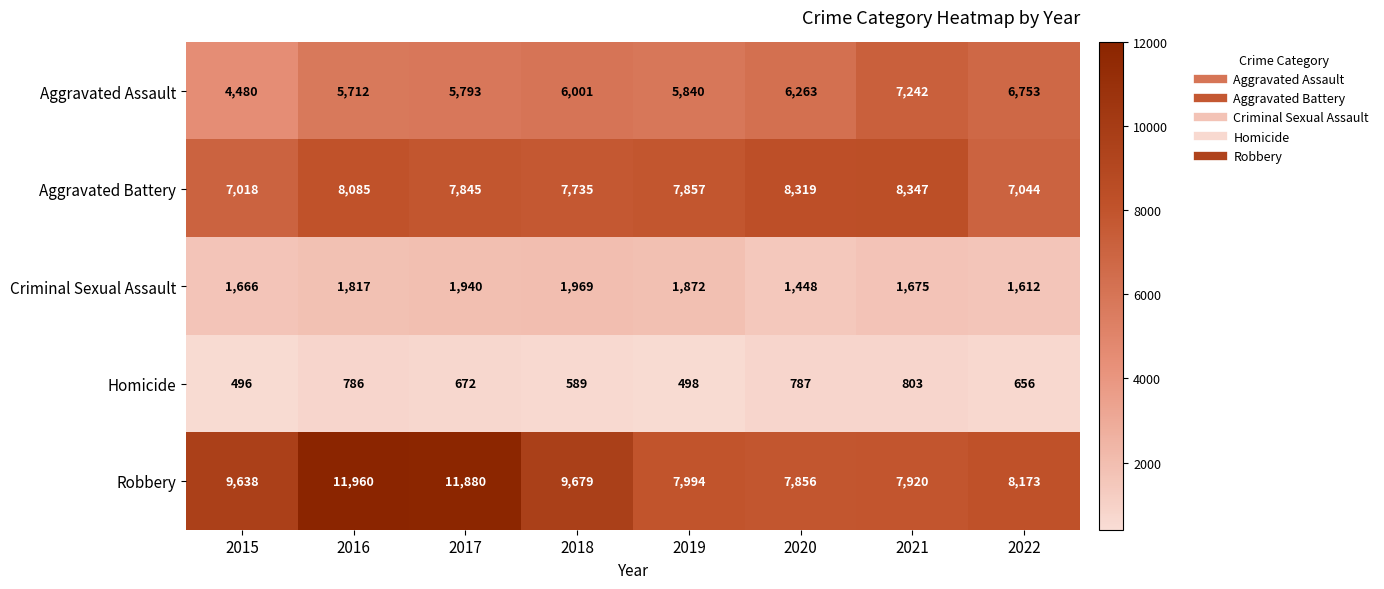

What is the sum of all Robbery values?

75100